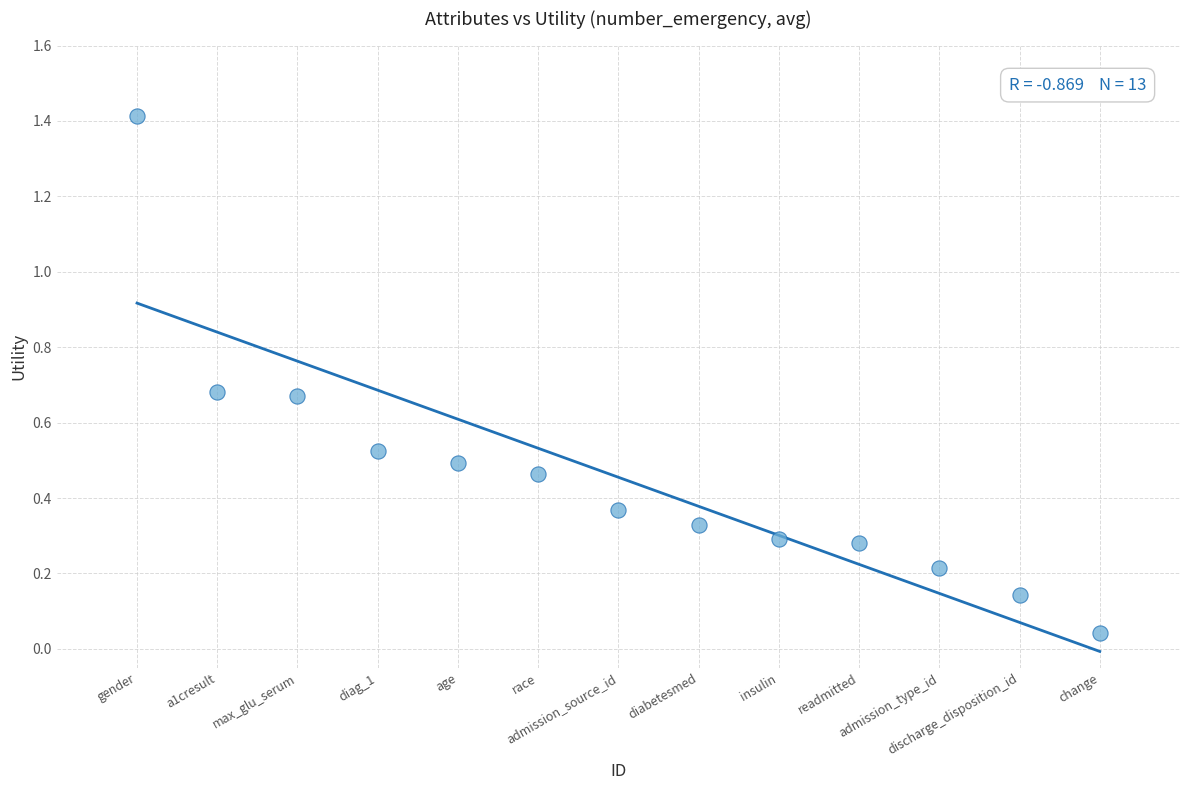

What is the range of X values (max minus min)?

12.0